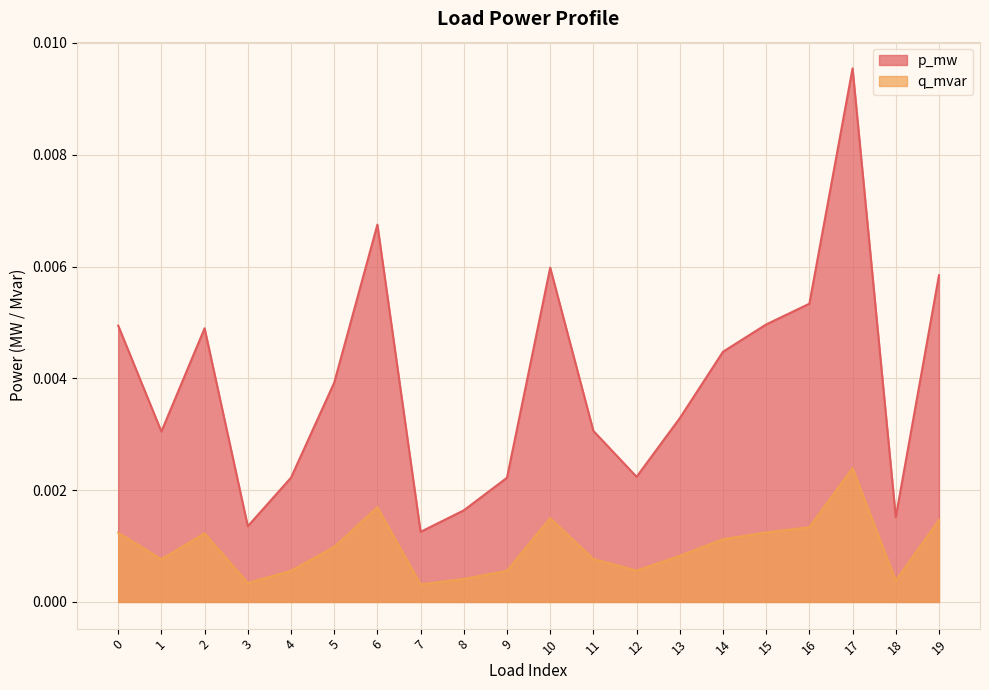

What are all the series names shown in the legend?

p_mw, q_mvar